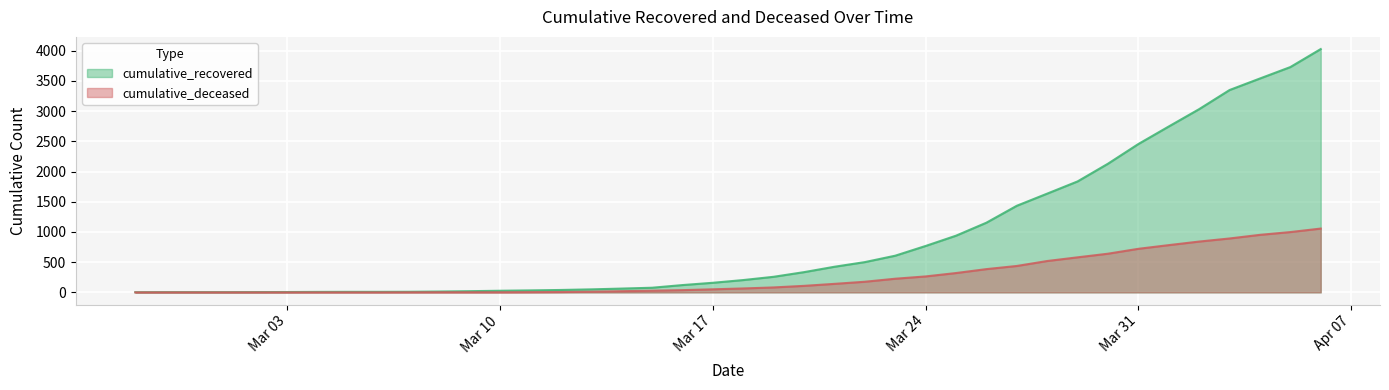

What is the sum of all cumulative_deceased values?

10349